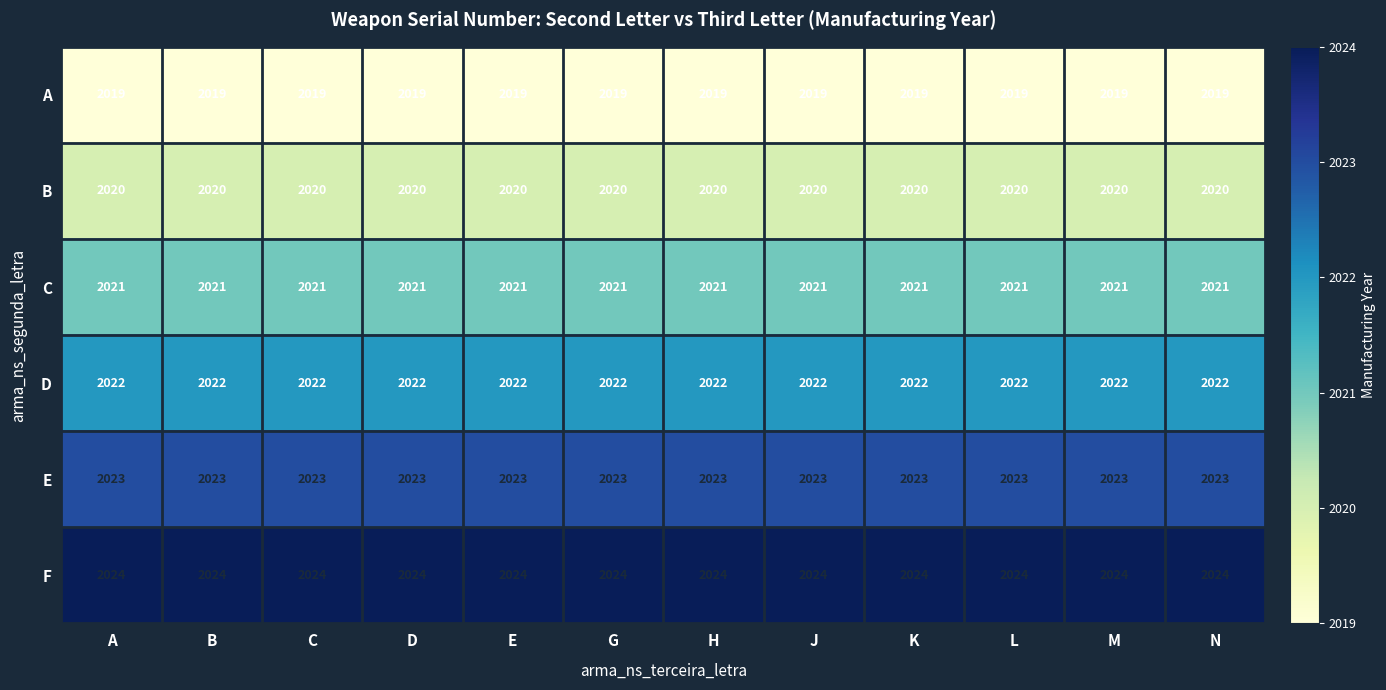

What is the difference between the highest and lowest values at N?

5